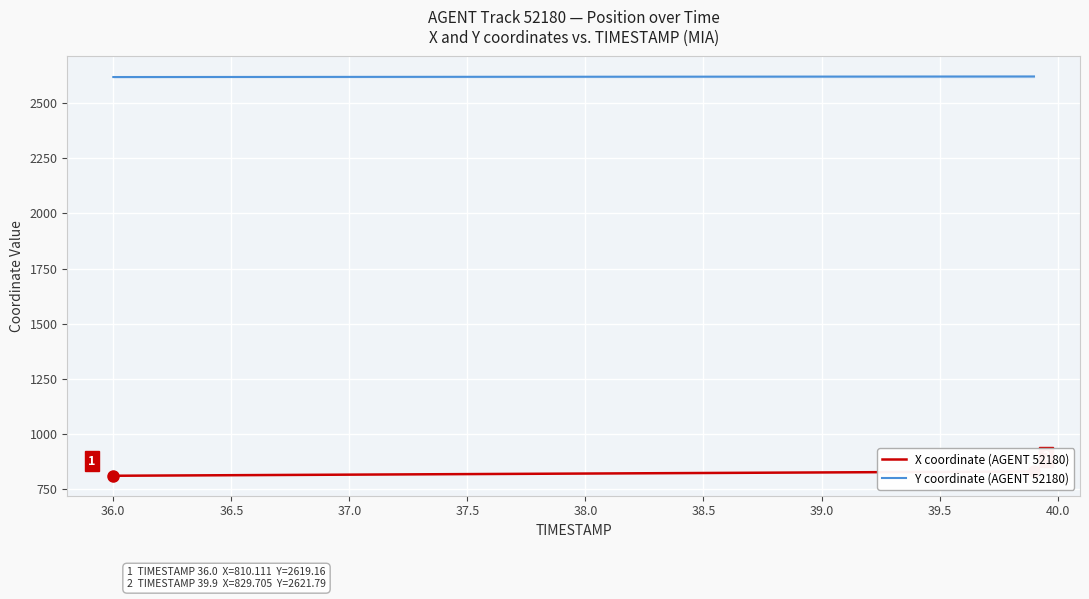

Is it true that X coordinate (AGENT 52180) equals 481.0 at 22?

False